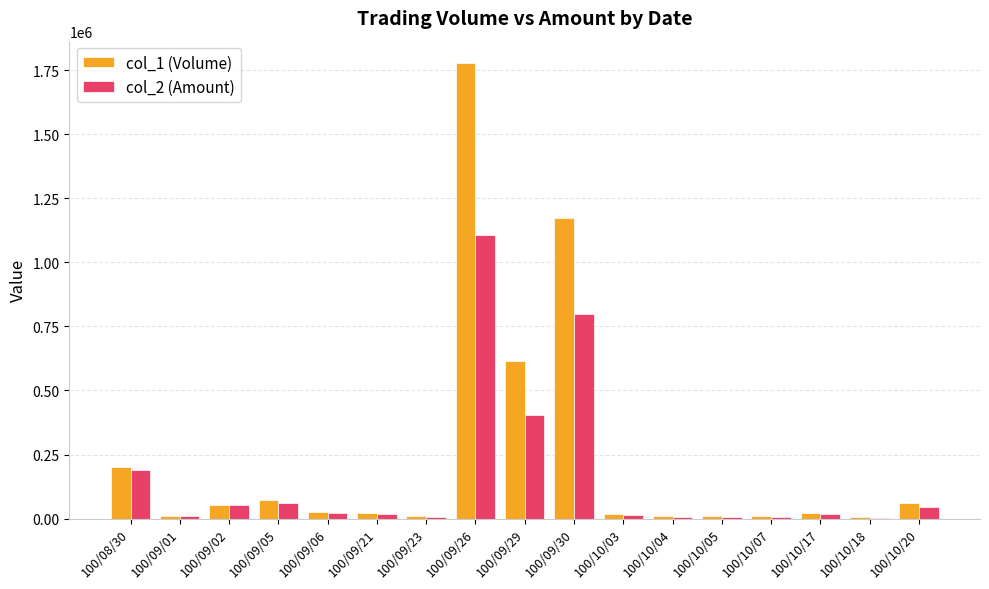

Which series has the largest total across all categories?

col_1 (Volume)